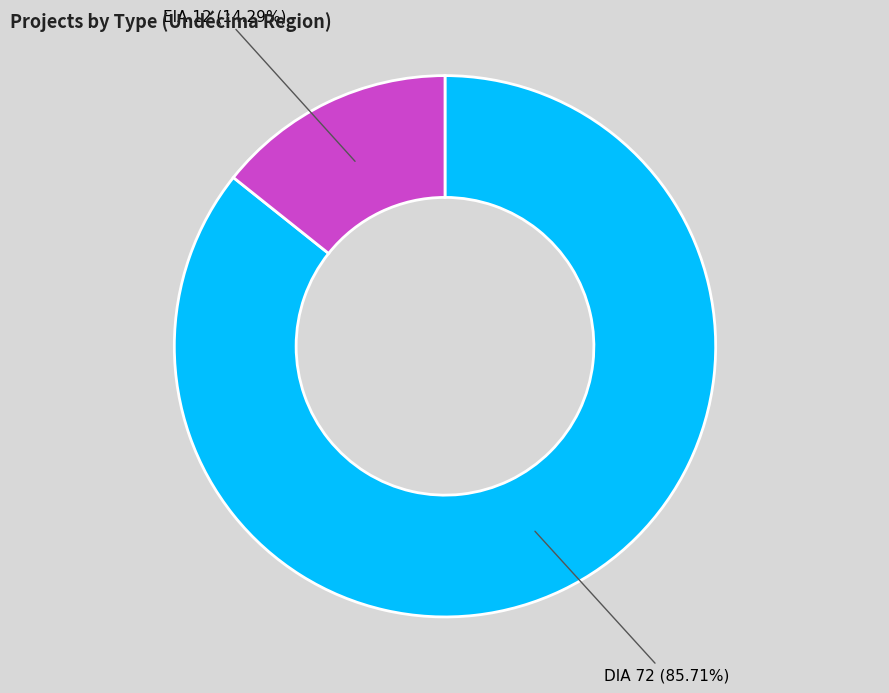

Is there a majority slice in this chart?

Yes